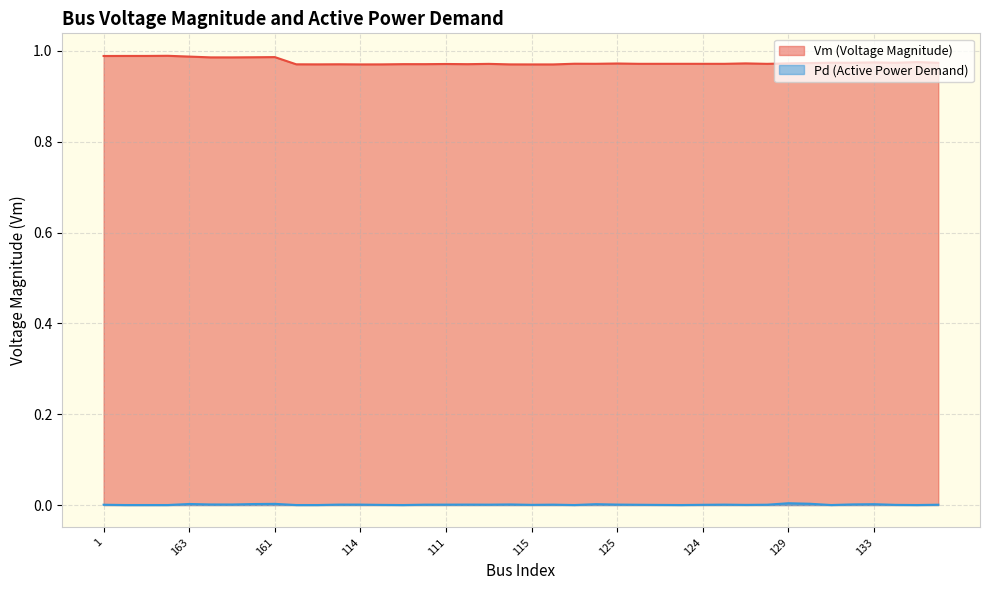

Which category has the highest value in the Vm series?

164